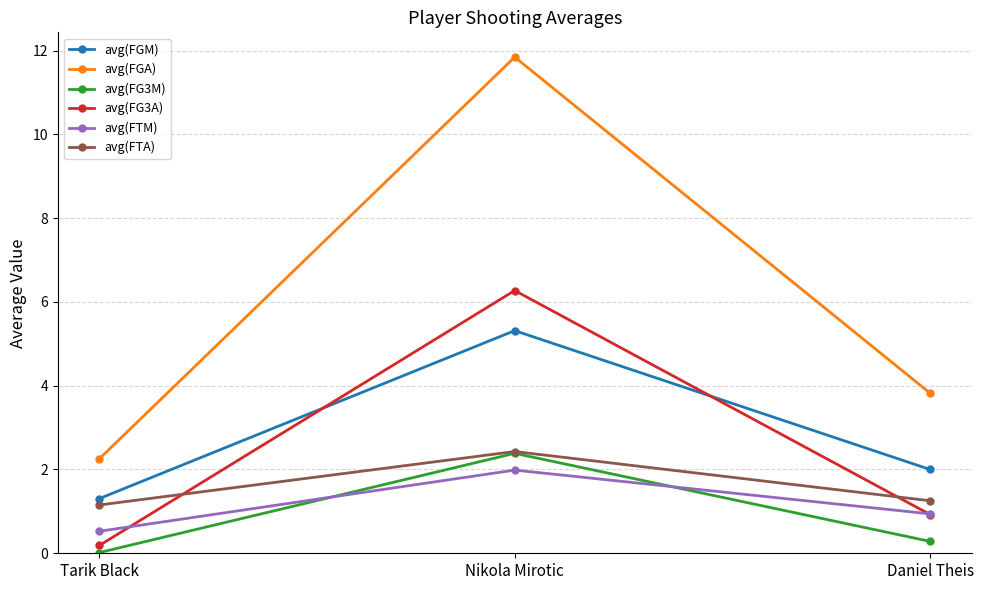

What is the value of the avg(FG3M) point at the 3rd from the left?

0.3